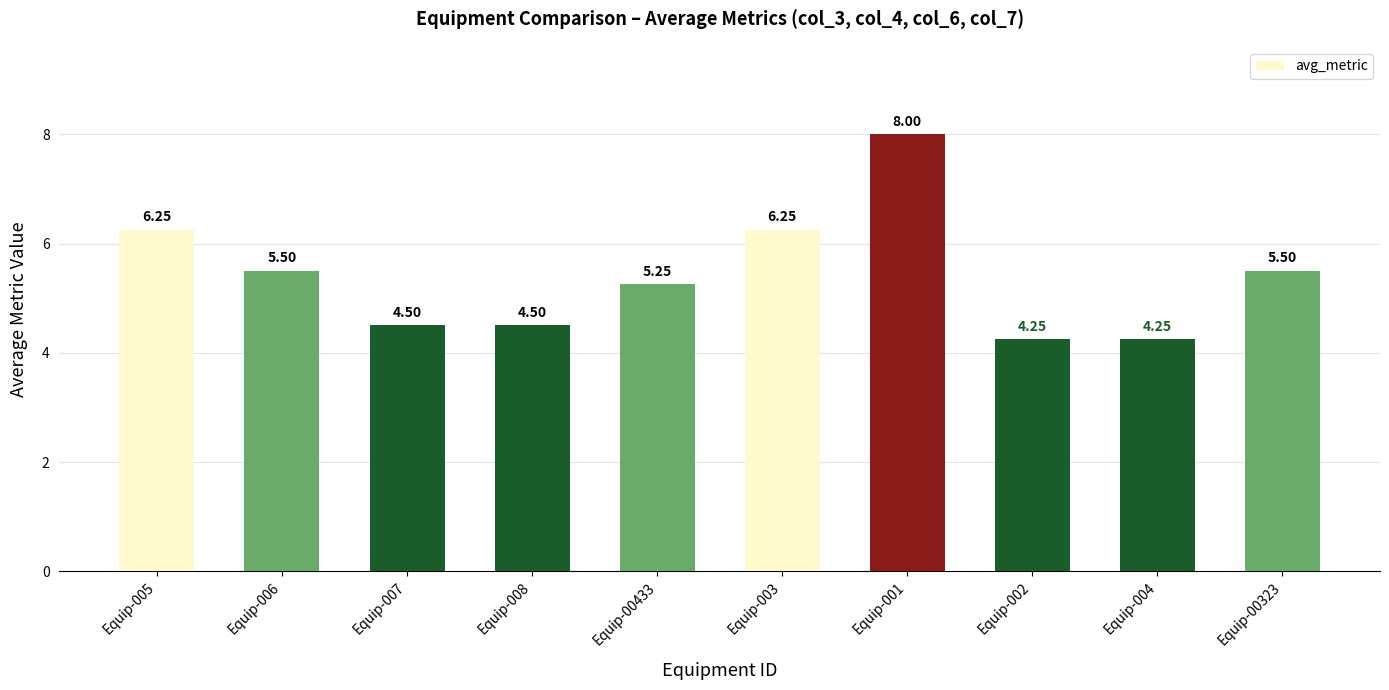

What is the label of the 1st bar from the right?

Equip-00323